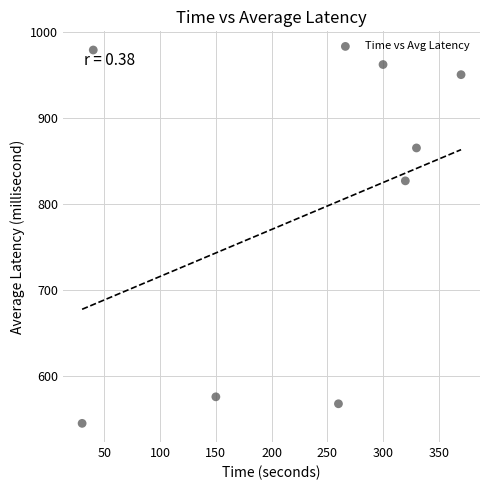

What is the average Y value?

784.1